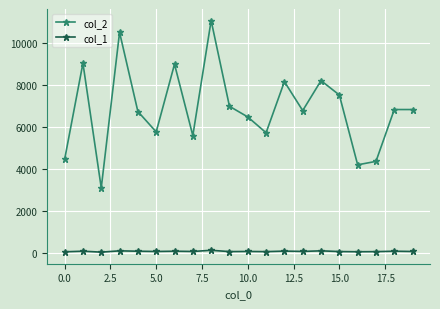

How many lines are shown in the chart?

2